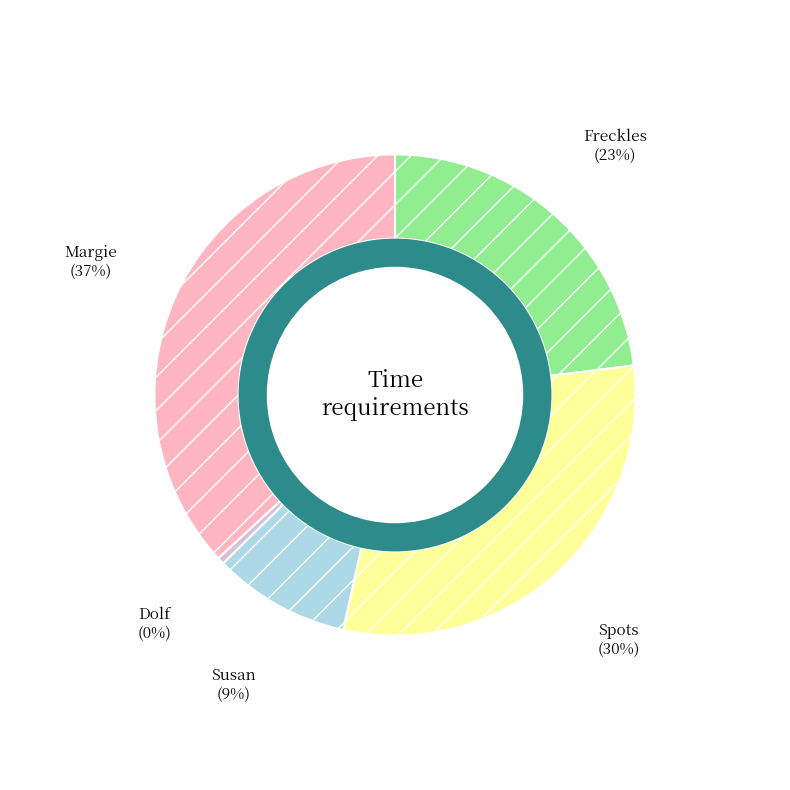

Is there any slice that represents more than half of the pie?

No